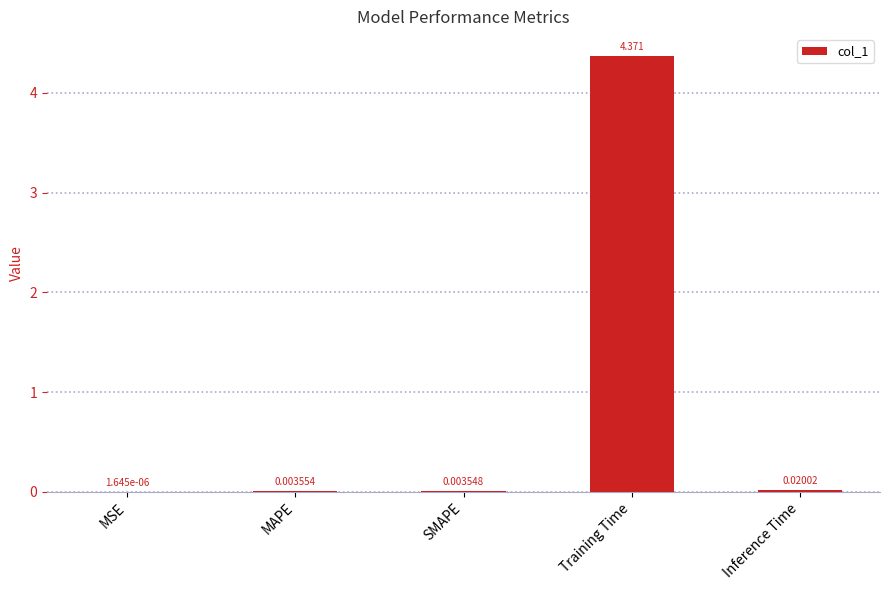

How many series are shown in this chart?

1